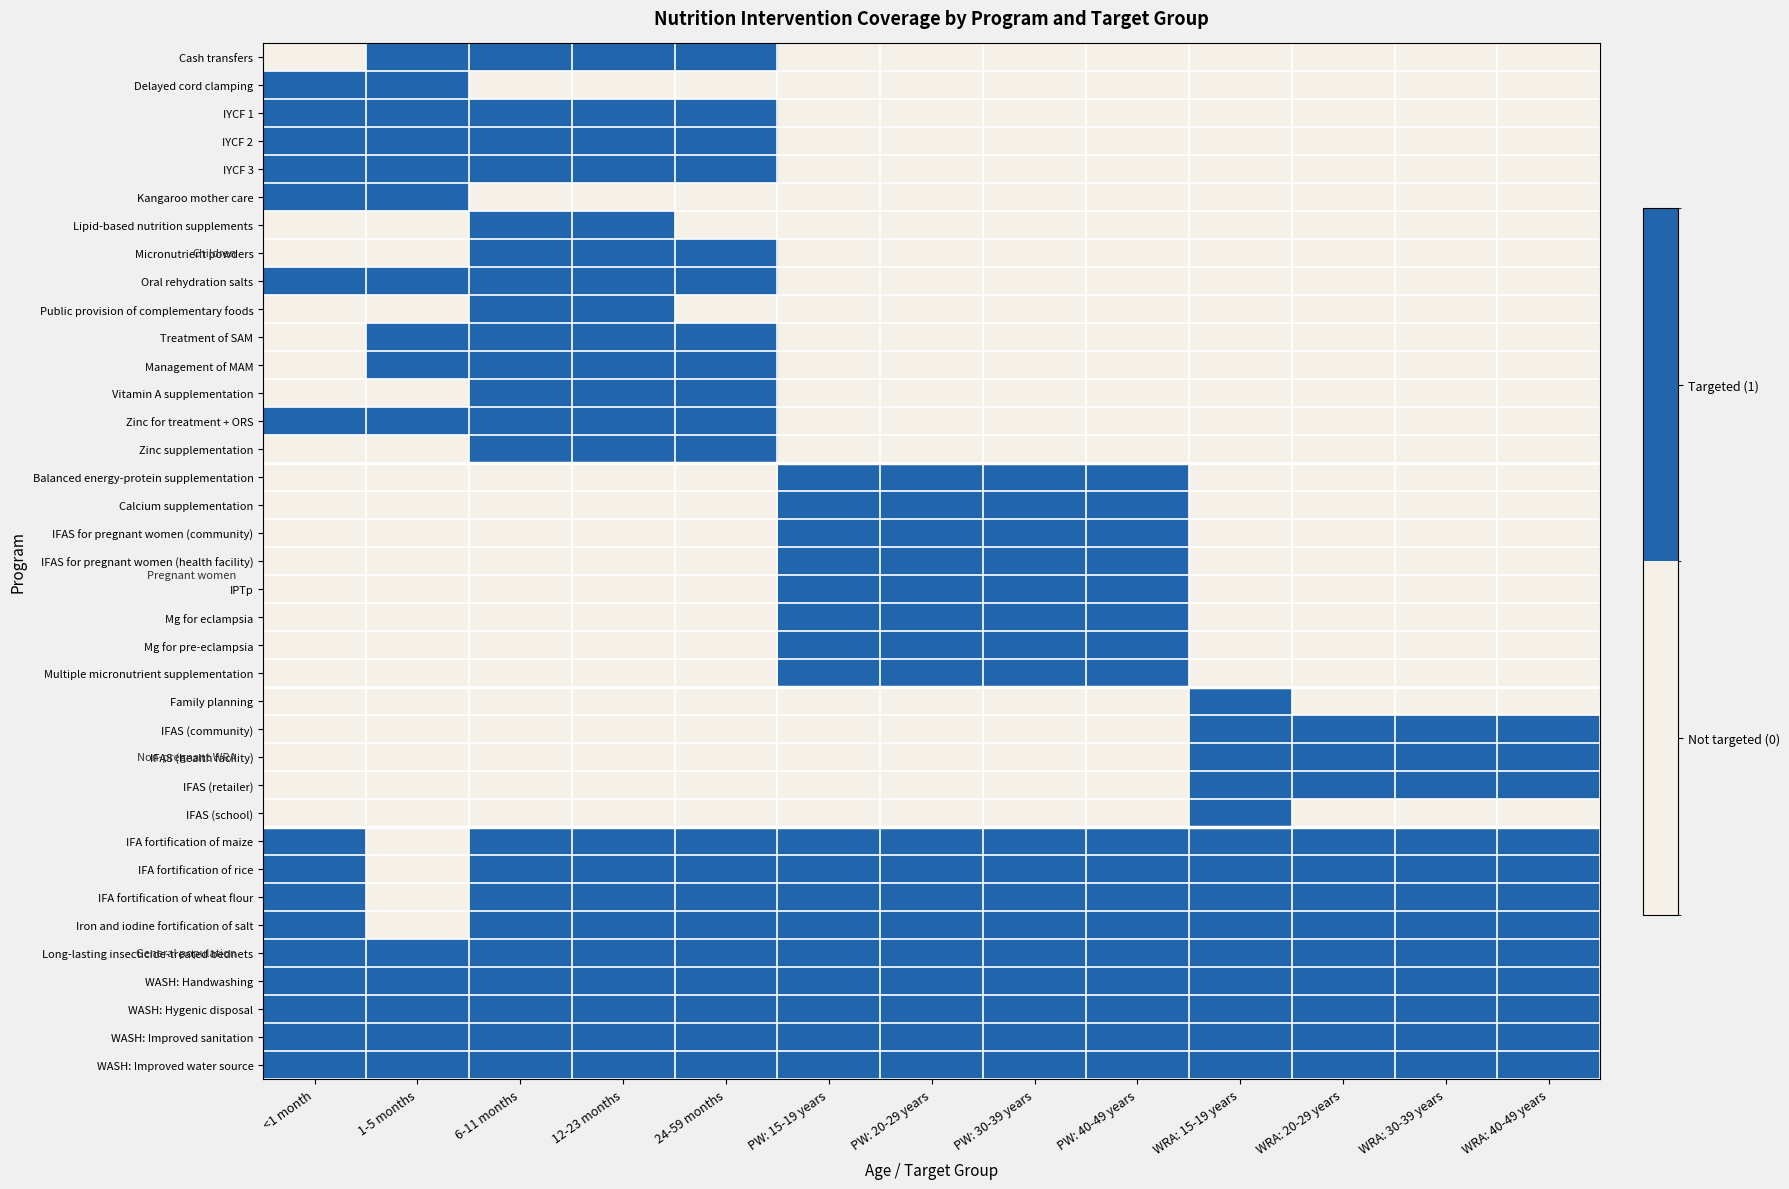

Reading right to left, what are all the values shown in this chart?

Cash transfers: WRA: 40-49 years=0	WRA: 30-39 years=0	WRA: 20-29 years=0	WRA: 15-19 years=0	PW: 40-49 years=0	PW: 30-39 years=0	PW: 20-29 years=0	PW: 15-19 years=0	24-59 months=1	12-23 months=1	6-11 months=1	1-5 months=1	<1 month=0
Delayed cord clamping: WRA: 40-49 years=0	WRA: 30-39 years=0	WRA: 20-29 years=0	WRA: 15-19 years=0	PW: 40-49 years=0	PW: 30-39 years=0	PW: 20-29 years=0	PW: 15-19 years=0	24-59 months=0	12-23 months=0	6-11 months=0	1-5 months=1	<1 month=1
IYCF 1: WRA: 40-49 years=0	WRA: 30-39 years=0	WRA: 20-29 years=0	WRA: 15-19 years=0	PW: 40-49 years=0	PW: 30-39 years=0	PW: 20-29 years=0	PW: 15-19 years=0	24-59 months=1	12-23 months=1	6-11 months=1	1-5 months=1	<1 month=1
IYCF 2: WRA: 40-49 years=0	WRA: 30-39 years=0	WRA: 20-29 years=0	WRA: 15-19 years=0	PW: 40-49 years=0	PW: 30-39 years=0	PW: 20-29 years=0	PW: 15-19 years=0	24-59 months=1	12-23 months=1	6-11 months=1	1-5 months=1	<1 month=1
IYCF 3: WRA: 40-49 years=0	WRA: 30-39 years=0	WRA: 20-29 years=0	WRA: 15-19 years=0	PW: 40-49 years=0	PW: 30-39 years=0	PW: 20-29 years=0	PW: 15-19 years=0	24-59 months=1	12-23 months=1	6-11 months=1	1-5 months=1	<1 month=1
Kangaroo mother care: WRA: 40-49 years=0	WRA: 30-39 years=0	WRA: 20-29 years=0	WRA: 15-19 years=0	PW: 40-49 years=0	PW: 30-39 years=0	PW: 20-29 years=0	PW: 15-19 years=0	24-59 months=0	12-23 months=0	6-11 months=0	1-5 months=1	<1 month=1
Lipid-based nutrition supplements: WRA: 40-49 years=0	WRA: 30-39 years=0	WRA: 20-29 years=0	WRA: 15-19 years=0	PW: 40-49 years=0	PW: 30-39 years=0	PW: 20-29 years=0	PW: 15-19 years=0	24-59 months=0	12-23 months=1	6-11 months=1	1-5 months=0	<1 month=0
Micronutrient powders: WRA: 40-49 years=0	WRA: 30-39 years=0	WRA: 20-29 years=0	WRA: 15-19 years=0	PW: 40-49 years=0	PW: 30-39 years=0	PW: 20-29 years=0	PW: 15-19 years=0	24-59 months=1	12-23 months=1	6-11 months=1	1-5 months=0	<1 month=0
Oral rehydration salts: WRA: 40-49 years=0	WRA: 30-39 years=0	WRA: 20-29 years=0	WRA: 15-19 years=0	PW: 40-49 years=0	PW: 30-39 years=0	PW: 20-29 years=0	PW: 15-19 years=0	24-59 months=1	12-23 months=1	6-11 months=1	1-5 months=1	<1 month=1
Public provision of complementary foods: WRA: 40-49 years=0	WRA: 30-39 years=0	WRA: 20-29 years=0	WRA: 15-19 years=0	PW: 40-49 years=0	PW: 30-39 years=0	PW: 20-29 years=0	PW: 15-19 years=0	24-59 months=0	12-23 months=1	6-11 months=1	1-5 months=0	<1 month=0
Treatment of SAM: WRA: 40-49 years=0	WRA: 30-39 years=0	WRA: 20-29 years=0	WRA: 15-19 years=0	PW: 40-49 years=0	PW: 30-39 years=0	PW: 20-29 years=0	PW: 15-19 years=0	24-59 months=1	12-23 months=1	6-11 months=1	1-5 months=1	<1 month=0
Management of MAM: WRA: 40-49 years=0	WRA: 30-39 years=0	WRA: 20-29 years=0	WRA: 15-19 years=0	PW: 40-49 years=0	PW: 30-39 years=0	PW: 20-29 years=0	PW: 15-19 years=0	24-59 months=1	12-23 months=1	6-11 months=1	1-5 months=1	<1 month=0
Vitamin A supplementation: WRA: 40-49 years=0	WRA: 30-39 years=0	WRA: 20-29 years=0	WRA: 15-19 years=0	PW: 40-49 years=0	PW: 30-39 years=0	PW: 20-29 years=0	PW: 15-19 years=0	24-59 months=1	12-23 months=1	6-11 months=1	1-5 months=0	<1 month=0
Zinc for treatment + ORS: WRA: 40-49 years=0	WRA: 30-39 years=0	WRA: 20-29 years=0	WRA: 15-19 years=0	PW: 40-49 years=0	PW: 30-39 years=0	PW: 20-29 years=0	PW: 15-19 years=0	24-59 months=1	12-23 months=1	6-11 months=1	1-5 months=1	<1 month=1
Zinc supplementation: WRA: 40-49 years=0	WRA: 30-39 years=0	WRA: 20-29 years=0	WRA: 15-19 years=0	PW: 40-49 years=0	PW: 30-39 years=0	PW: 20-29 years=0	PW: 15-19 years=0	24-59 months=1	12-23 months=1	6-11 months=1	1-5 months=0	<1 month=0
Balanced energy-protein supplementation: WRA: 40-49 years=0	WRA: 30-39 years=0	WRA: 20-29 years=0	WRA: 15-19 years=0	PW: 40-49 years=1	PW: 30-39 years=1	PW: 20-29 years=1	PW: 15-19 years=1	24-59 months=0	12-23 months=0	6-11 months=0	1-5 months=0	<1 month=0
Calcium supplementation: WRA: 40-49 years=0	WRA: 30-39 years=0	WRA: 20-29 years=0	WRA: 15-19 years=0	PW: 40-49 years=1	PW: 30-39 years=1	PW: 20-29 years=1	PW: 15-19 years=1	24-59 months=0	12-23 months=0	6-11 months=0	1-5 months=0	<1 month=0
IFAS for pregnant women (community): WRA: 40-49 years=0	WRA: 30-39 years=0	WRA: 20-29 years=0	WRA: 15-19 years=0	PW: 40-49 years=1	PW: 30-39 years=1	PW: 20-29 years=1	PW: 15-19 years=1	24-59 months=0	12-23 months=0	6-11 months=0	1-5 months=0	<1 month=0
IFAS for pregnant women (health facility): WRA: 40-49 years=0	WRA: 30-39 years=0	WRA: 20-29 years=0	WRA: 15-19 years=0	PW: 40-49 years=1	PW: 30-39 years=1	PW: 20-29 years=1	PW: 15-19 years=1	24-59 months=0	12-23 months=0	6-11 months=0	1-5 months=0	<1 month=0
IPTp: WRA: 40-49 years=0	WRA: 30-39 years=0	WRA: 20-29 years=0	WRA: 15-19 years=0	PW: 40-49 years=1	PW: 30-39 years=1	PW: 20-29 years=1	PW: 15-19 years=1	24-59 months=0	12-23 months=0	6-11 months=0	1-5 months=0	<1 month=0
Mg for eclampsia: WRA: 40-49 years=0	WRA: 30-39 years=0	WRA: 20-29 years=0	WRA: 15-19 years=0	PW: 40-49 years=1	PW: 30-39 years=1	PW: 20-29 years=1	PW: 15-19 years=1	24-59 months=0	12-23 months=0	6-11 months=0	1-5 months=0	<1 month=0
Mg for pre-eclampsia: WRA: 40-49 years=0	WRA: 30-39 years=0	WRA: 20-29 years=0	WRA: 15-19 years=0	PW: 40-49 years=1	PW: 30-39 years=1	PW: 20-29 years=1	PW: 15-19 years=1	24-59 months=0	12-23 months=0	6-11 months=0	1-5 months=0	<1 month=0
Multiple micronutrient supplementation: WRA: 40-49 years=0	WRA: 30-39 years=0	WRA: 20-29 years=0	WRA: 15-19 years=0	PW: 40-49 years=1	PW: 30-39 years=1	PW: 20-29 years=1	PW: 15-19 years=1	24-59 months=0	12-23 months=0	6-11 months=0	1-5 months=0	<1 month=0
Family planning: WRA: 40-49 years=0	WRA: 30-39 years=0	WRA: 20-29 years=0	WRA: 15-19 years=1	PW: 40-49 years=0	PW: 30-39 years=0	PW: 20-29 years=0	PW: 15-19 years=0	24-59 months=0	12-23 months=0	6-11 months=0	1-5 months=0	<1 month=0
IFAS (community): WRA: 40-49 years=1	WRA: 30-39 years=1	WRA: 20-29 years=1	WRA: 15-19 years=1	PW: 40-49 years=0	PW: 30-39 years=0	PW: 20-29 years=0	PW: 15-19 years=0	24-59 months=0	12-23 months=0	6-11 months=0	1-5 months=0	<1 month=0
IFAS (health facility): WRA: 40-49 years=1	WRA: 30-39 years=1	WRA: 20-29 years=1	WRA: 15-19 years=1	PW: 40-49 years=0	PW: 30-39 years=0	PW: 20-29 years=0	PW: 15-19 years=0	24-59 months=0	12-23 months=0	6-11 months=0	1-5 months=0	<1 month=0
IFAS (retailer): WRA: 40-49 years=1	WRA: 30-39 years=1	WRA: 20-29 years=1	WRA: 15-19 years=1	PW: 40-49 years=0	PW: 30-39 years=0	PW: 20-29 years=0	PW: 15-19 years=0	24-59 months=0	12-23 months=0	6-11 months=0	1-5 months=0	<1 month=0
IFAS (school): WRA: 40-49 years=0	WRA: 30-39 years=0	WRA: 20-29 years=0	WRA: 15-19 years=1	PW: 40-49 years=0	PW: 30-39 years=0	PW: 20-29 years=0	PW: 15-19 years=0	24-59 months=0	12-23 months=0	6-11 months=0	1-5 months=0	<1 month=0
IFA fortification of maize: WRA: 40-49 years=1	WRA: 30-39 years=1	WRA: 20-29 years=1	WRA: 15-19 years=1	PW: 40-49 years=1	PW: 30-39 years=1	PW: 20-29 years=1	PW: 15-19 years=1	24-59 months=1	12-23 months=1	6-11 months=1	1-5 months=0	<1 month=1
IFA fortification of rice: WRA: 40-49 years=1	WRA: 30-39 years=1	WRA: 20-29 years=1	WRA: 15-19 years=1	PW: 40-49 years=1	PW: 30-39 years=1	PW: 20-29 years=1	PW: 15-19 years=1	24-59 months=1	12-23 months=1	6-11 months=1	1-5 months=0	<1 month=1
IFA fortification of wheat flour: WRA: 40-49 years=1	WRA: 30-39 years=1	WRA: 20-29 years=1	WRA: 15-19 years=1	PW: 40-49 years=1	PW: 30-39 years=1	PW: 20-29 years=1	PW: 15-19 years=1	24-59 months=1	12-23 months=1	6-11 months=1	1-5 months=0	<1 month=1
Iron and iodine fortification of salt: WRA: 40-49 years=1	WRA: 30-39 years=1	WRA: 20-29 years=1	WRA: 15-19 years=1	PW: 40-49 years=1	PW: 30-39 years=1	PW: 20-29 years=1	PW: 15-19 years=1	24-59 months=1	12-23 months=1	6-11 months=1	1-5 months=0	<1 month=1
Long-lasting insecticide-treated bednets: WRA: 40-49 years=1	WRA: 30-39 years=1	WRA: 20-29 years=1	WRA: 15-19 years=1	PW: 40-49 years=1	PW: 30-39 years=1	PW: 20-29 years=1	PW: 15-19 years=1	24-59 months=1	12-23 months=1	6-11 months=1	1-5 months=1	<1 month=1
WASH: Handwashing: WRA: 40-49 years=1	WRA: 30-39 years=1	WRA: 20-29 years=1	WRA: 15-19 years=1	PW: 40-49 years=1	PW: 30-39 years=1	PW: 20-29 years=1	PW: 15-19 years=1	24-59 months=1	12-23 months=1	6-11 months=1	1-5 months=1	<1 month=1
WASH: Hygenic disposal: WRA: 40-49 years=1	WRA: 30-39 years=1	WRA: 20-29 years=1	WRA: 15-19 years=1	PW: 40-49 years=1	PW: 30-39 years=1	PW: 20-29 years=1	PW: 15-19 years=1	24-59 months=1	12-23 months=1	6-11 months=1	1-5 months=1	<1 month=1
WASH: Improved sanitation: WRA: 40-49 years=1	WRA: 30-39 years=1	WRA: 20-29 years=1	WRA: 15-19 years=1	PW: 40-49 years=1	PW: 30-39 years=1	PW: 20-29 years=1	PW: 15-19 years=1	24-59 months=1	12-23 months=1	6-11 months=1	1-5 months=1	<1 month=1
WASH: Improved water source: WRA: 40-49 years=1	WRA: 30-39 years=1	WRA: 20-29 years=1	WRA: 15-19 years=1	PW: 40-49 years=1	PW: 30-39 years=1	PW: 20-29 years=1	PW: 15-19 years=1	24-59 months=1	12-23 months=1	6-11 months=1	1-5 months=1	<1 month=1